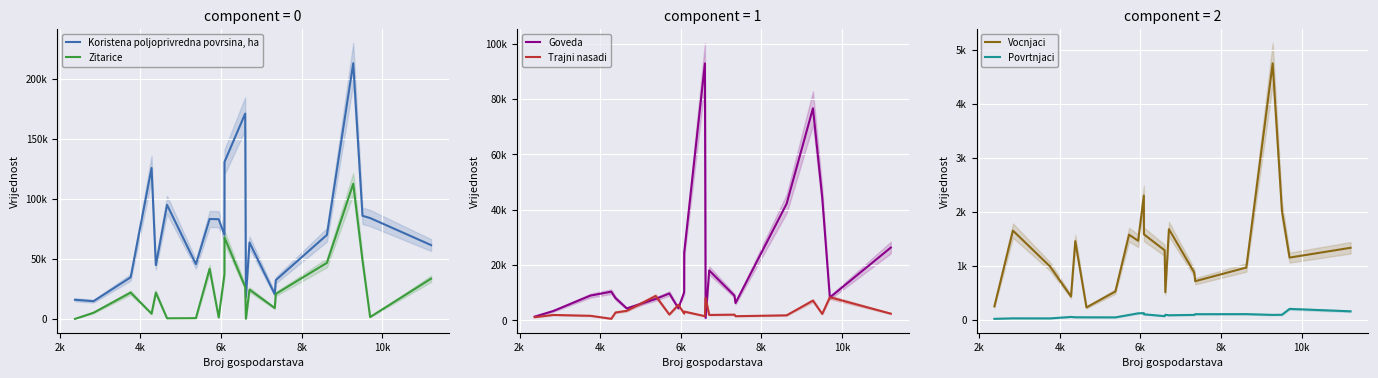

Where do Zitarice and Goveda first cross each other?

0 and 2k